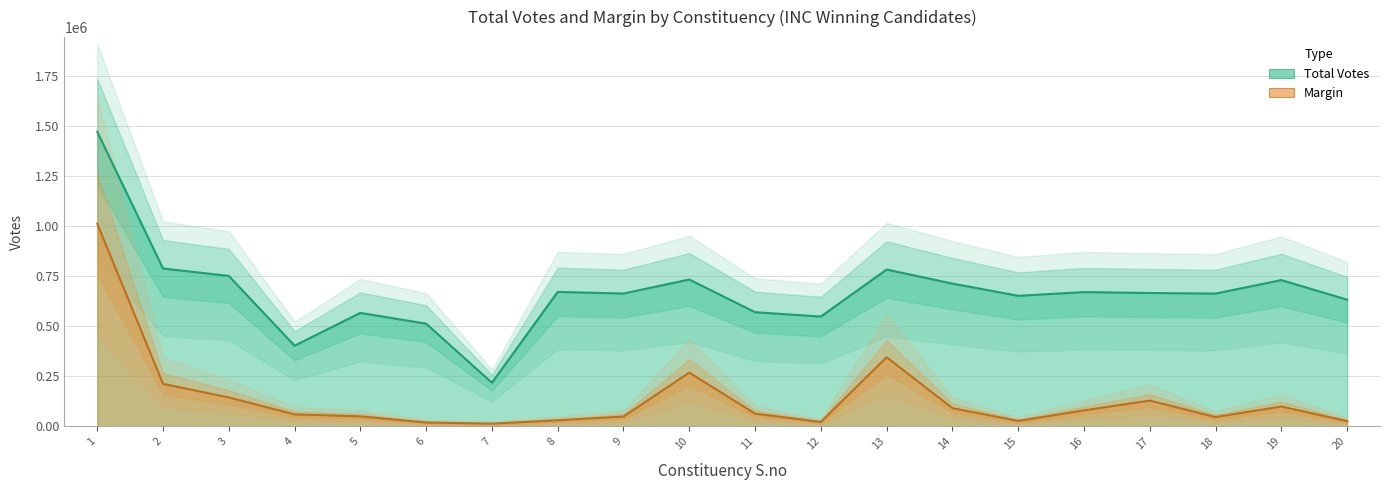

At which label does Margin first exceed 63381?

1